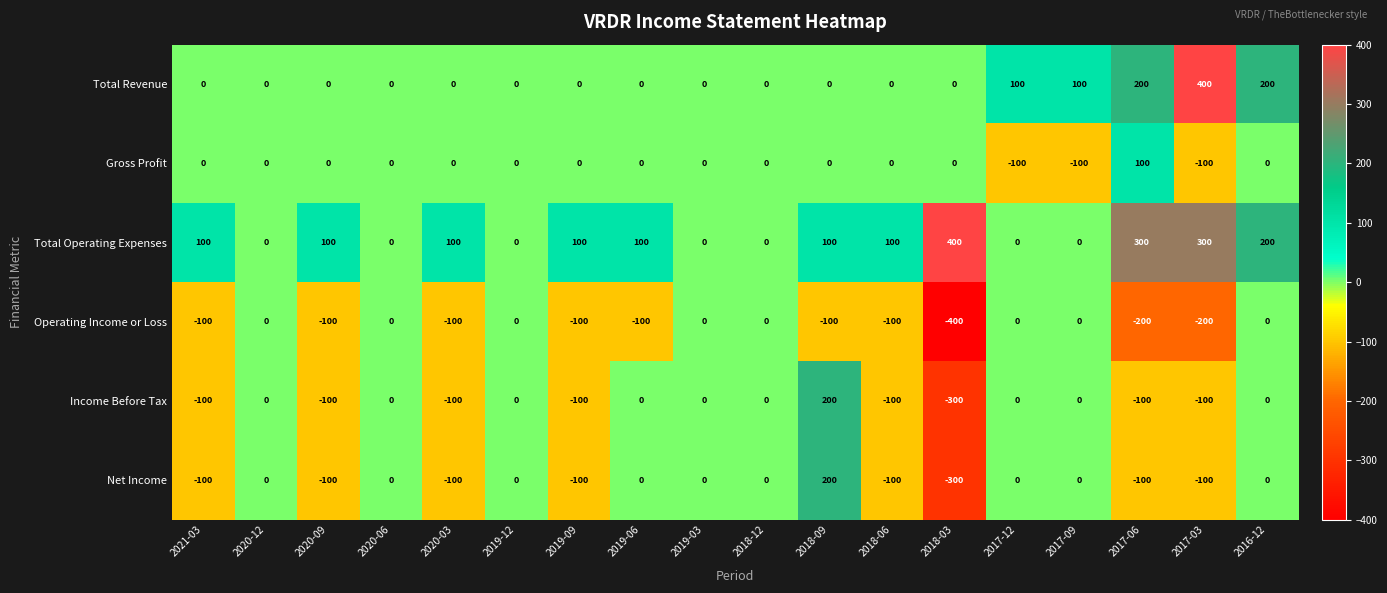

How many distinct data groups are displayed?

6